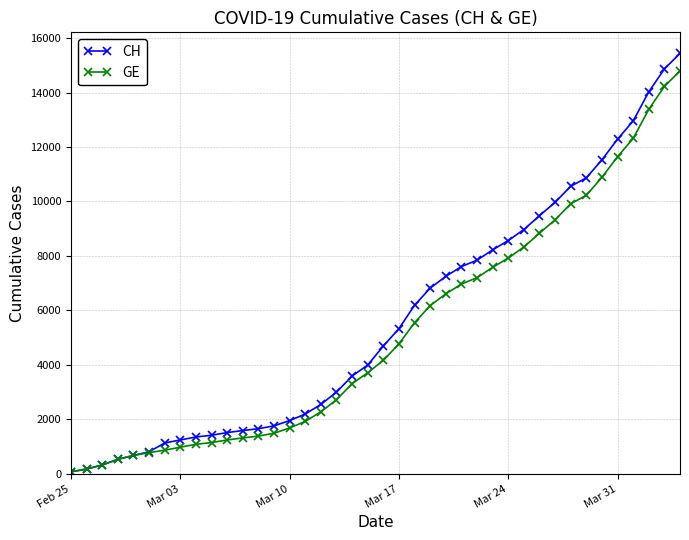

Which series has the widest spread of values?

CH